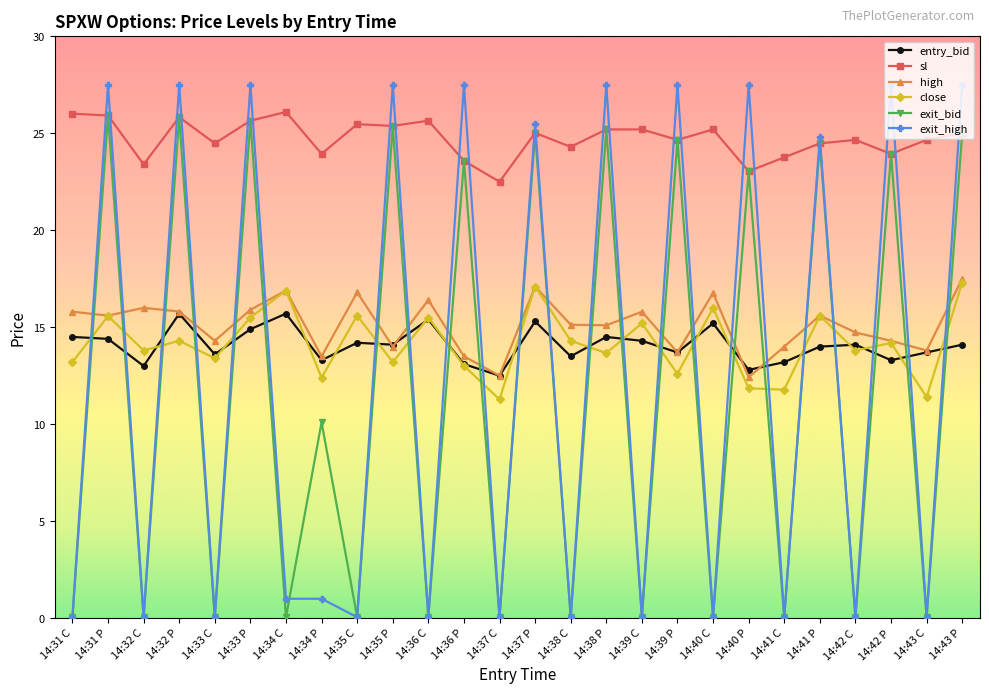

The value of entry_bid at 14:42 C is 14.1. True or false?

True